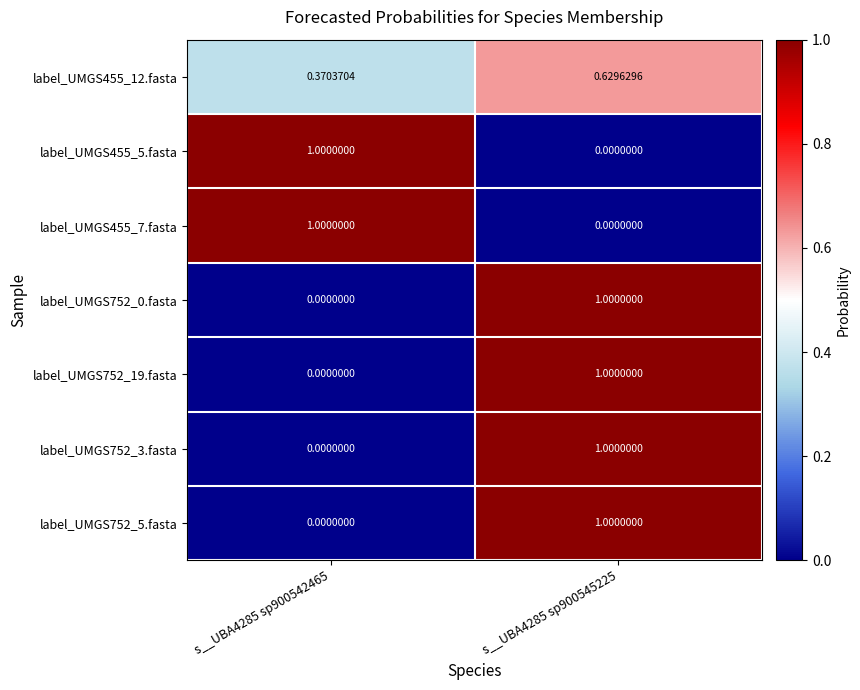

At how many categories does at least one series exceed 0?

2